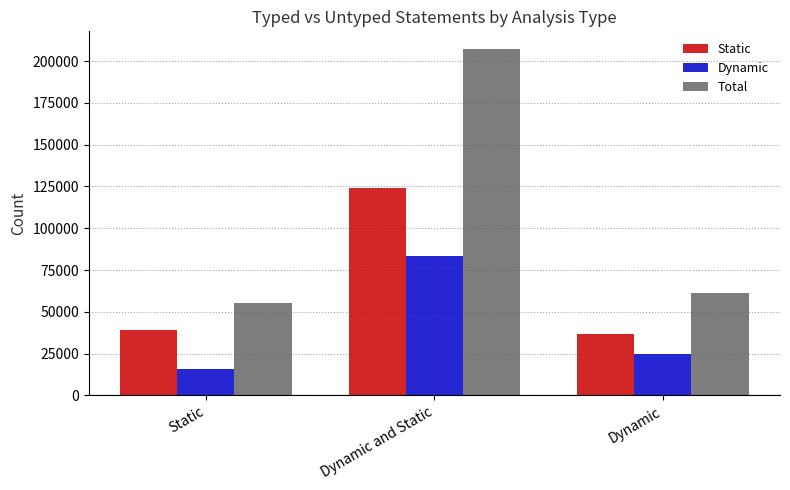

Which category has the highest value in the Total series?

Dynamic and Static